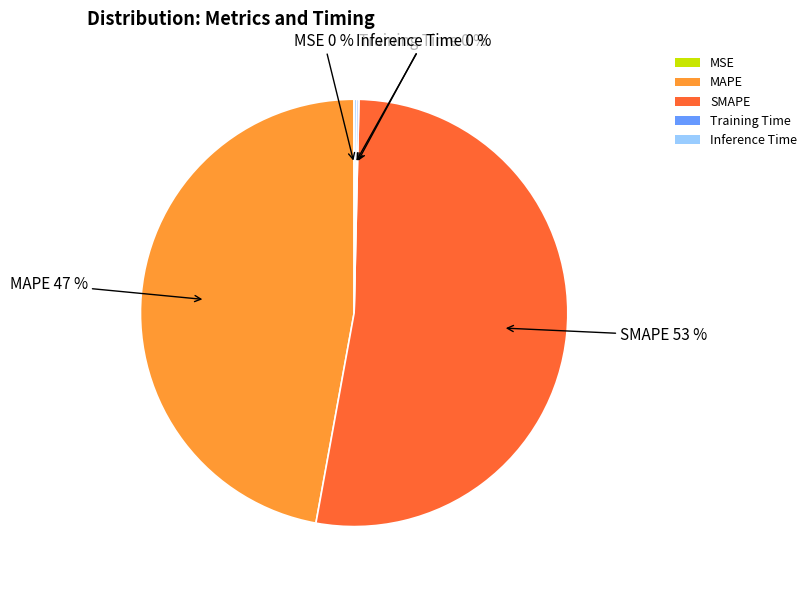

What is the largest slice in the pie chart?

SMAPE